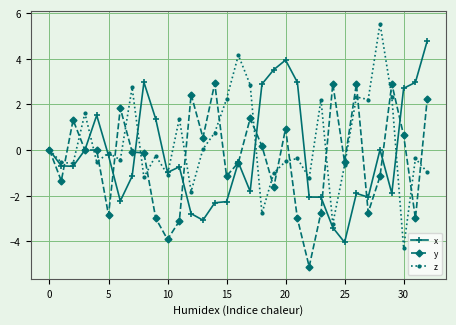

At how many categories does at least one series exceed 1?

26